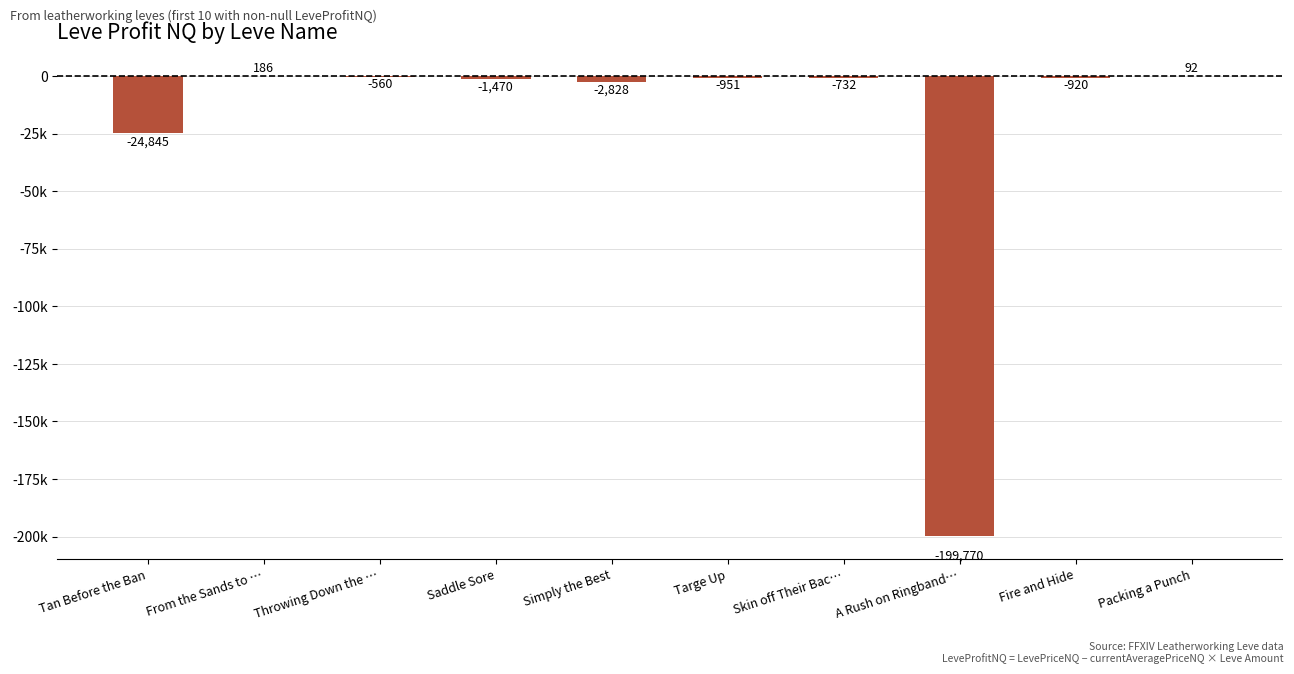

Which category has the lowest value across all series?

A Rush on Ringband…